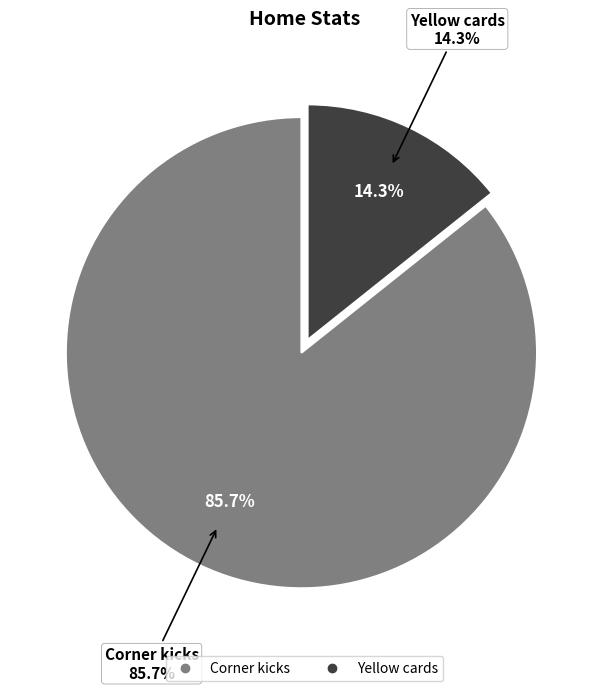

The Corner kicks slice represents 93% of the pie. True or false?

False